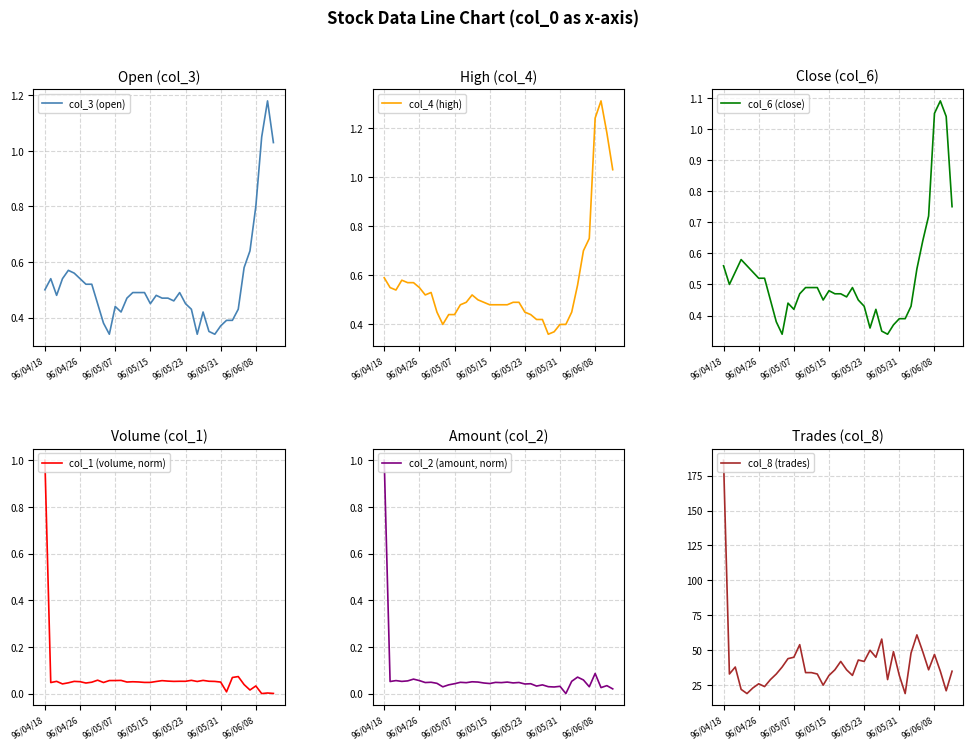

What is the maximum value for col_4 (high)?

1.3